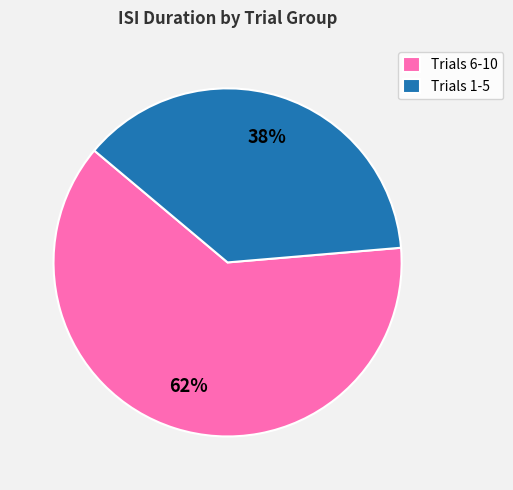

To the nearest percent, what portion does Trials 6-10 represent?

62%